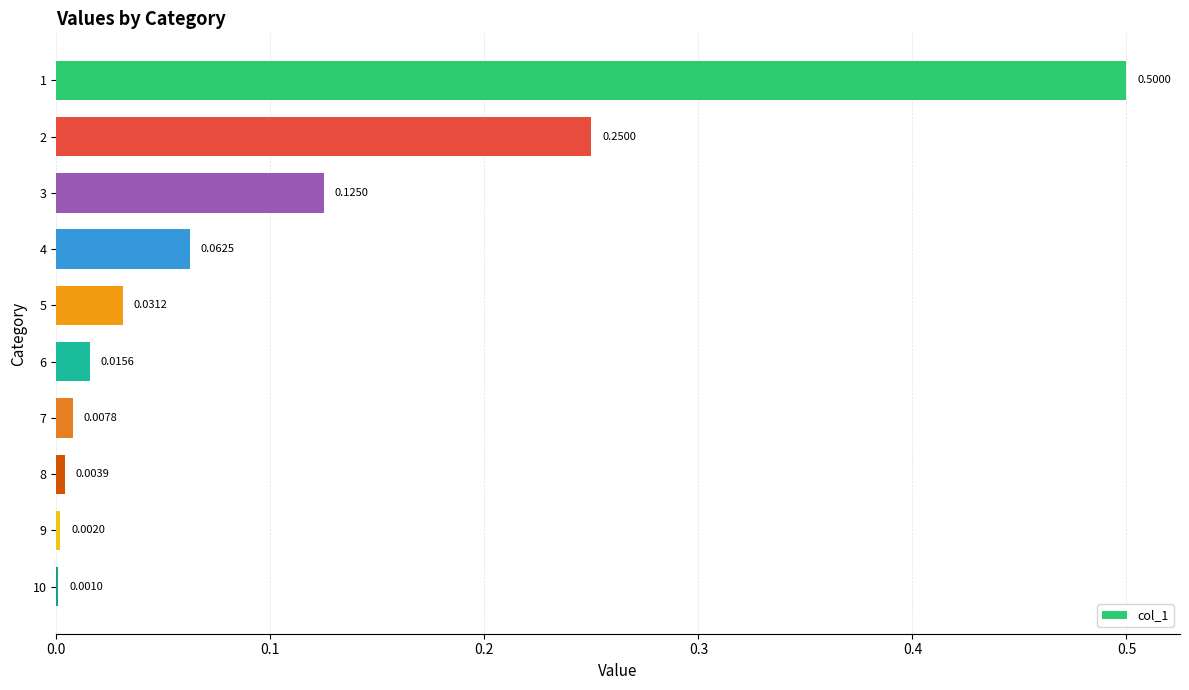

Are the bars horizontal?

Yes